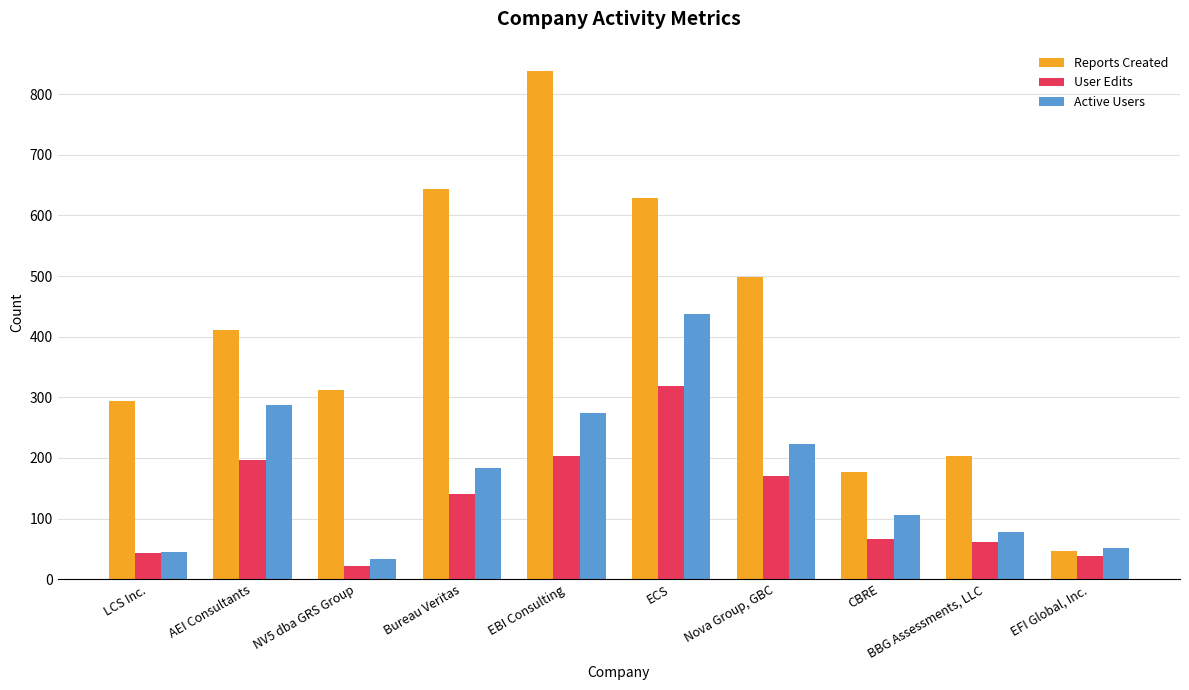

Which series has the largest range (max minus min)?

Reports Created